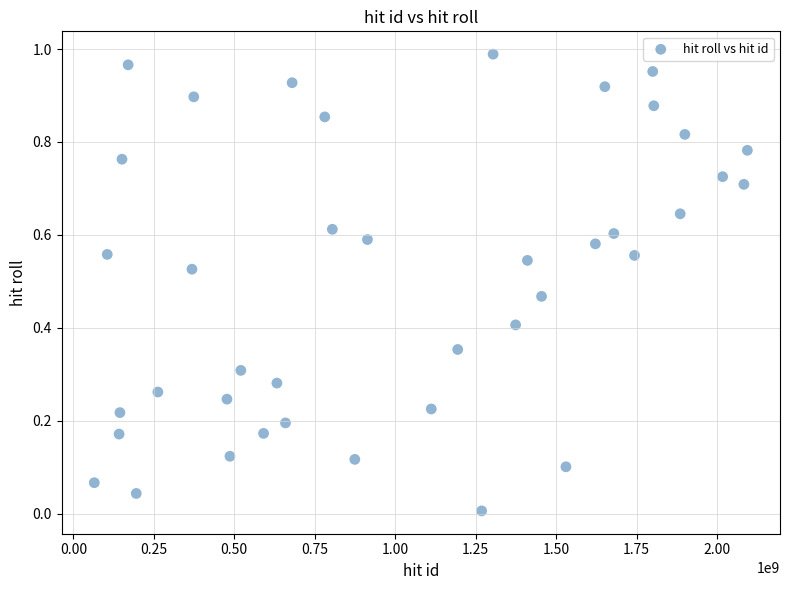

What is the range of X values (max minus min)?

2029507860.0